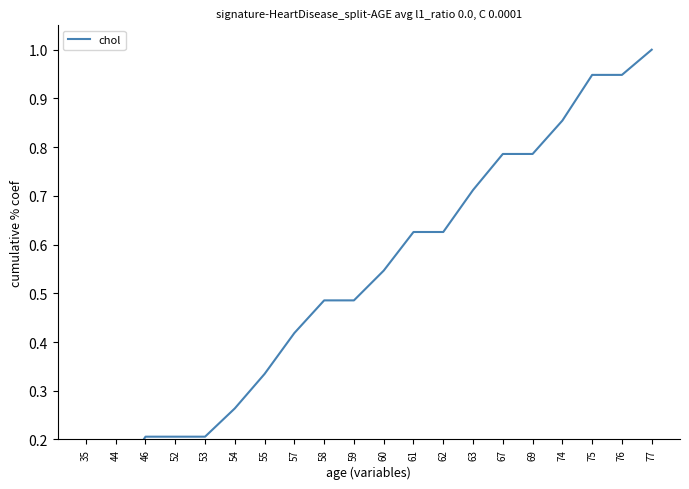

What value does the data have at 52?

0.2